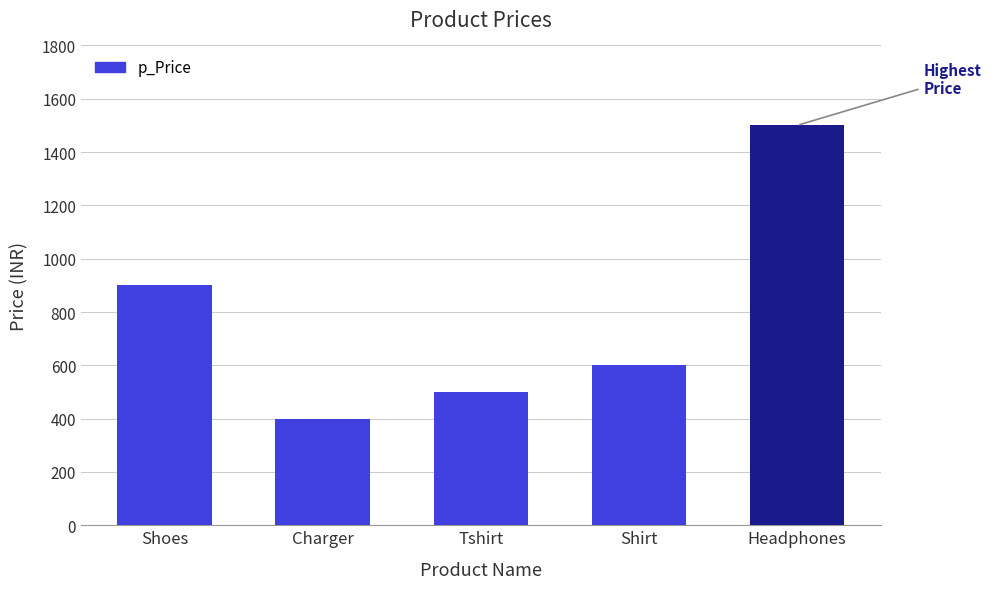

Does the chart contain stacked bars?

No